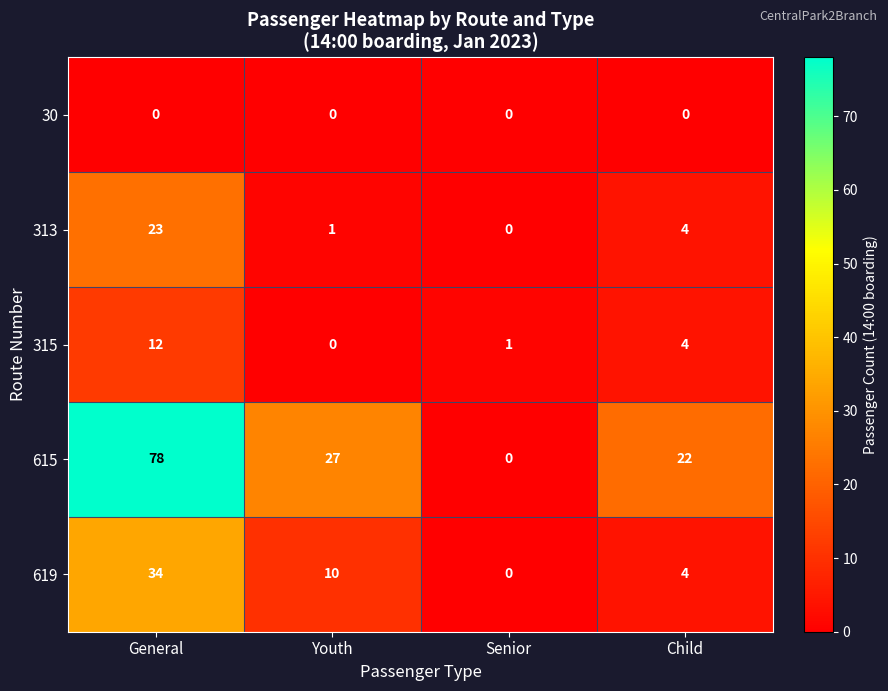

What is the greatest value displayed?

78